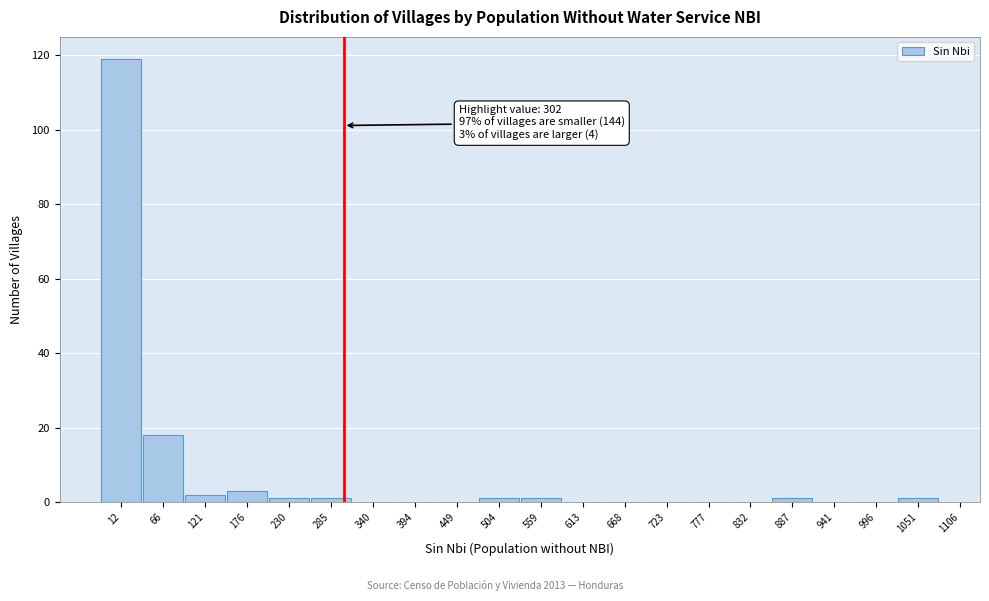

What is the change in value from 66 to 996?

-18